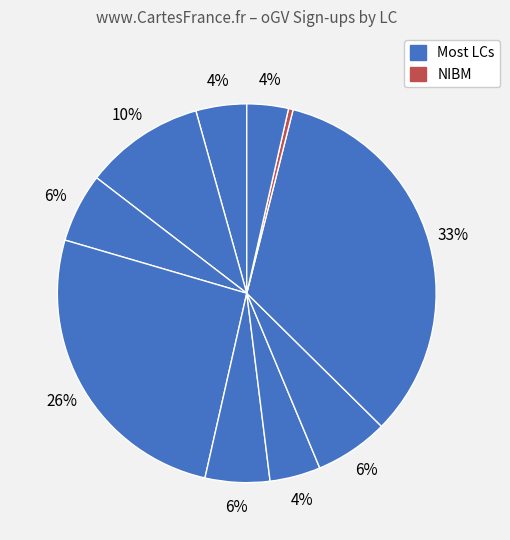

How many segments does this pie chart have?

10